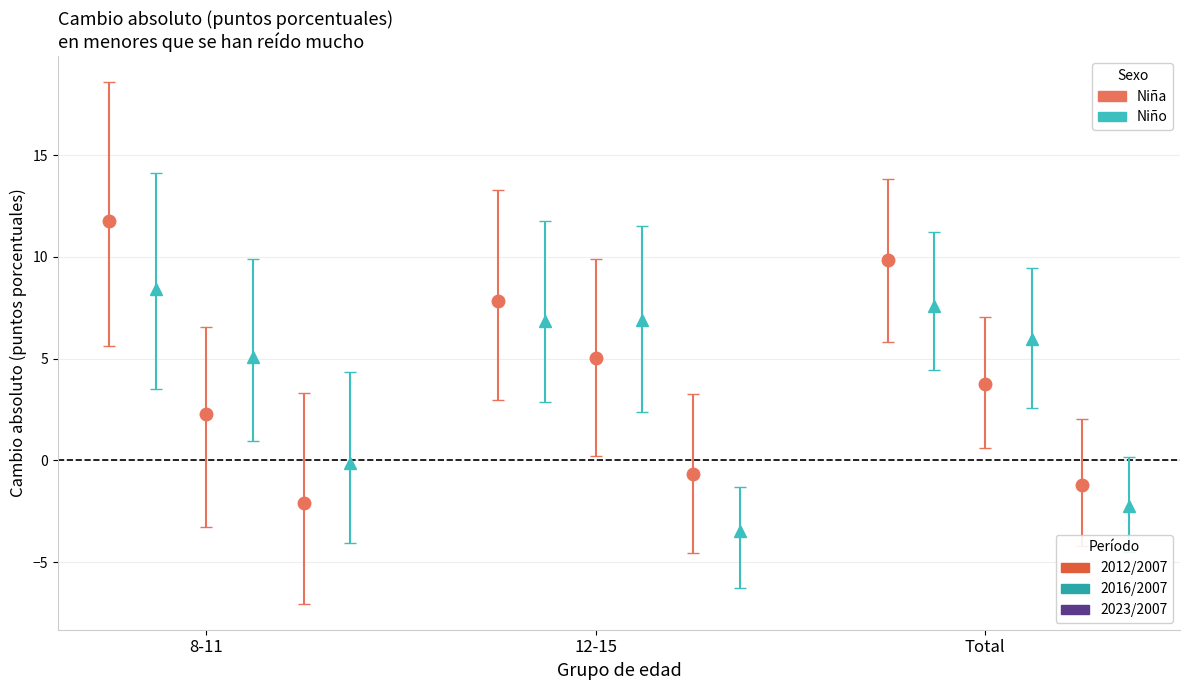

Which series has the widest spread of values?

Cambio absoluto Niña 2012/2007